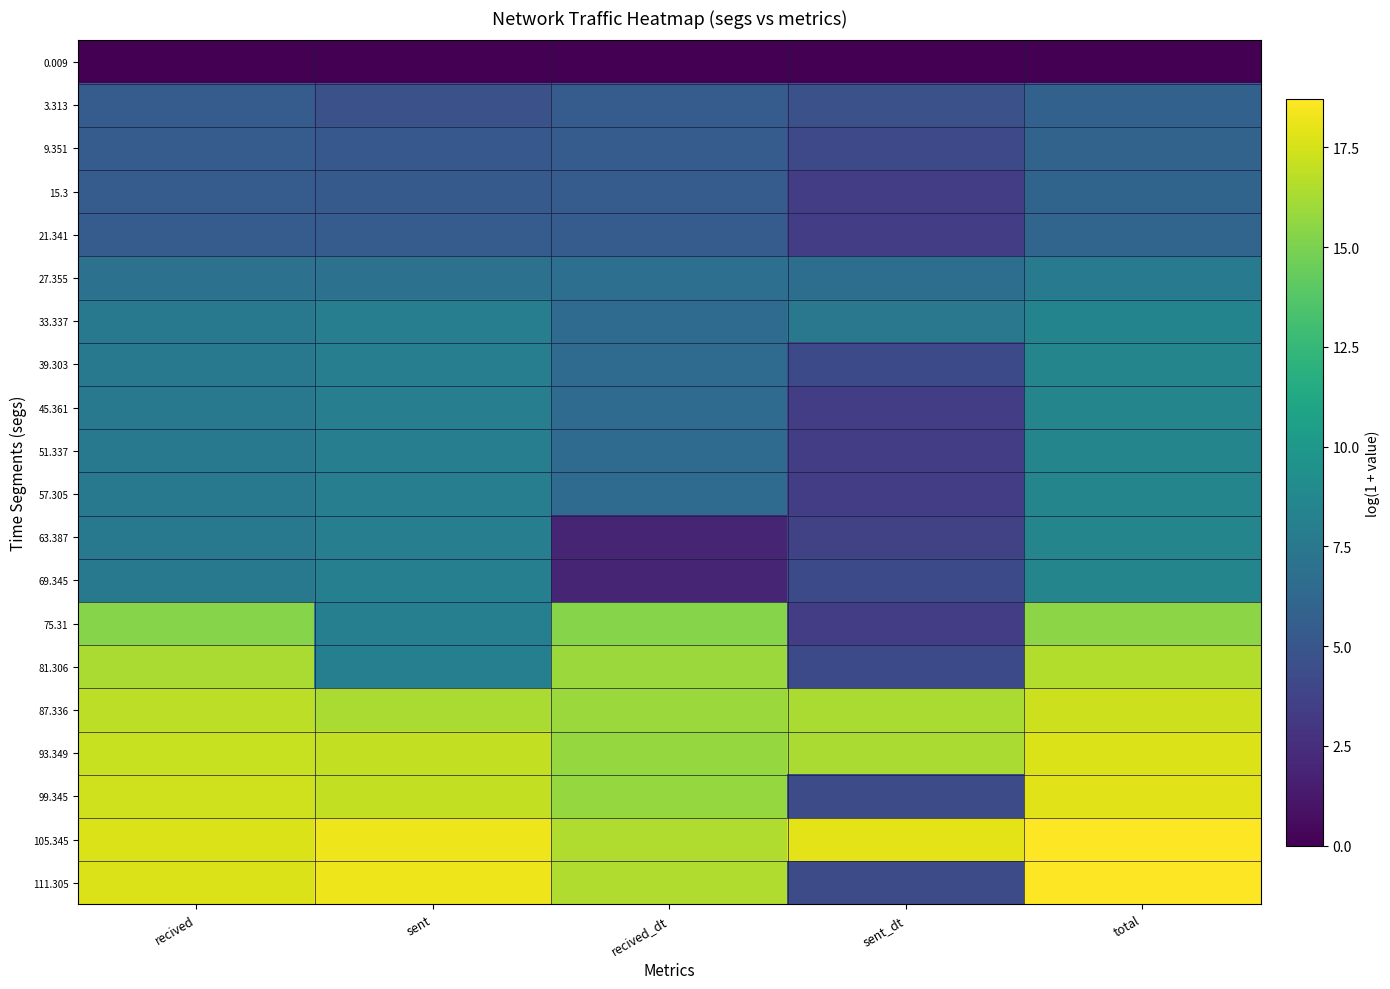

Which label corresponds to the smallest value in the chart?

recived